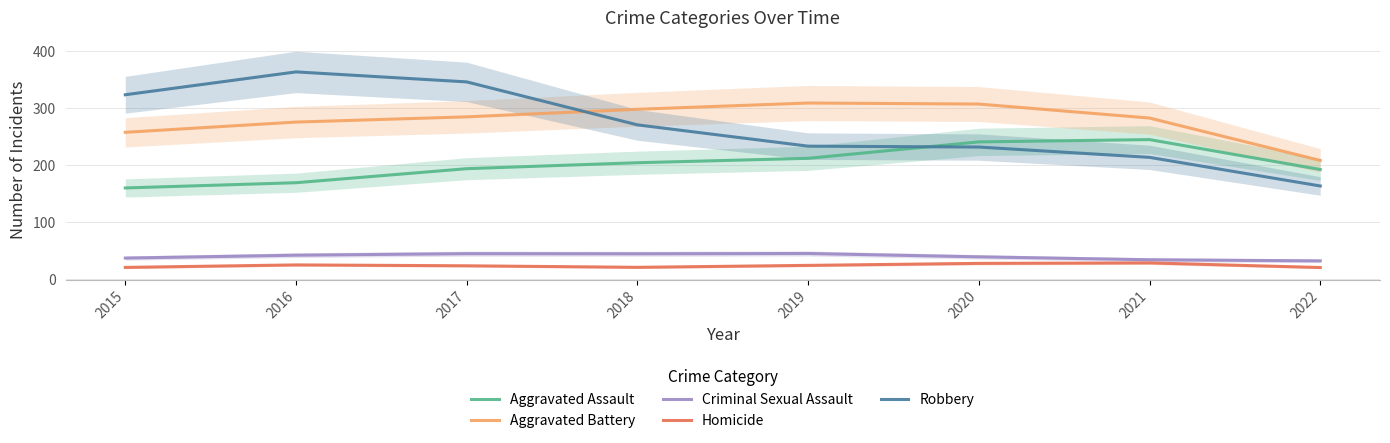

What is the sum of all Aggravated Battery values?

2220.0